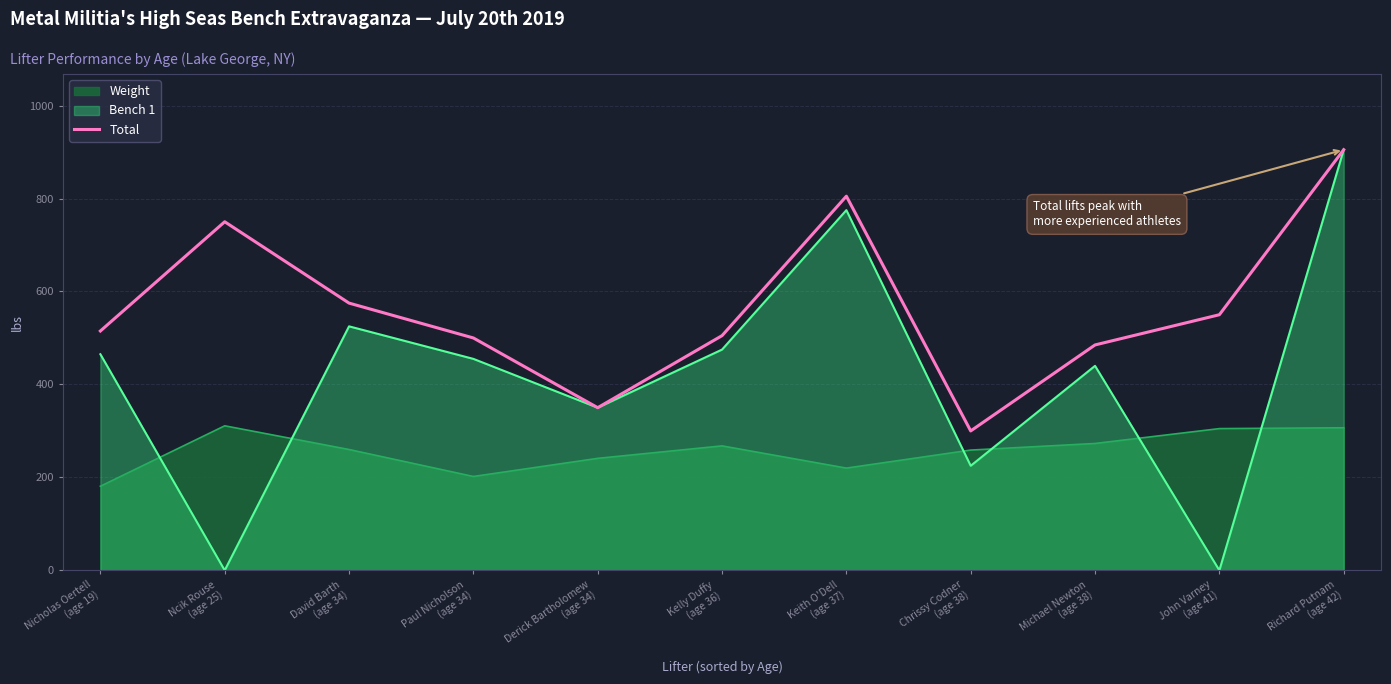

Which series has the largest range (max minus min)?

Bench 1